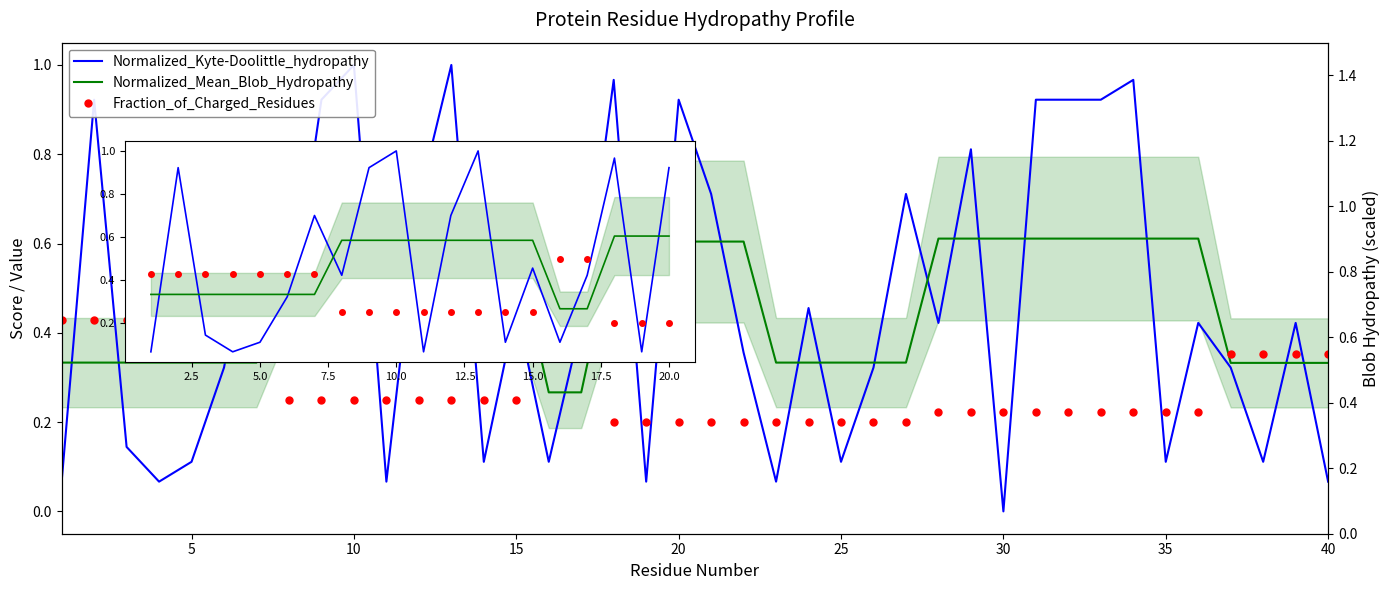

Which series has the largest total across all categories?

Normalized_Mean_Blob_Hydropathy